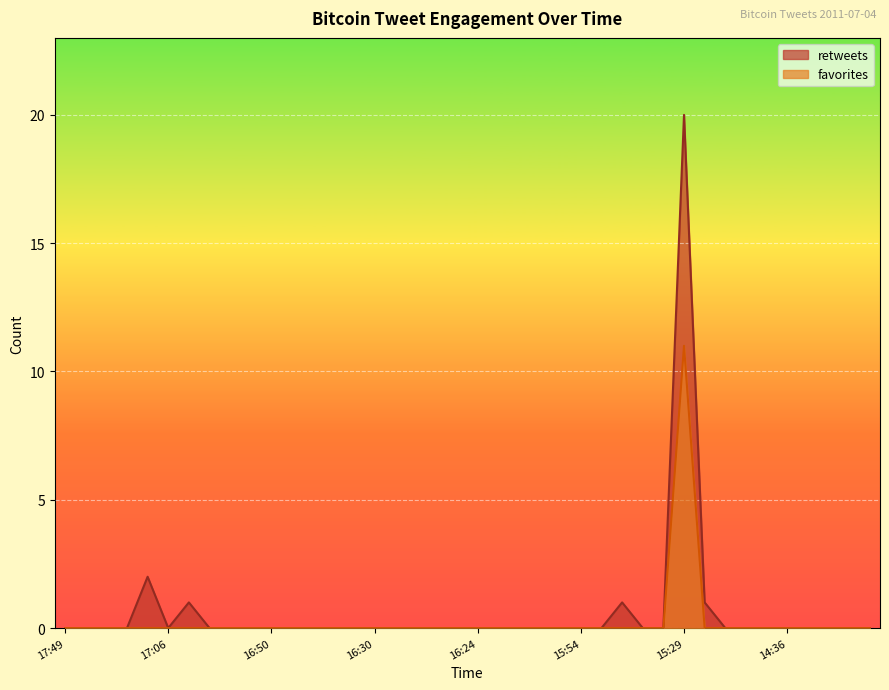

What is the difference between the maximum and second lowest values in the favorites series?

11